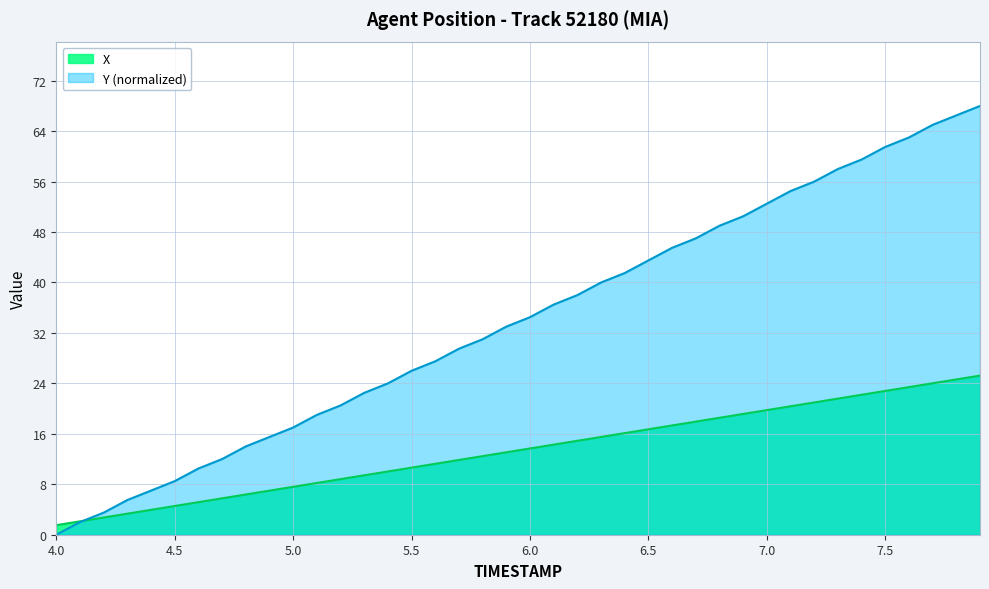

The value of Y at 7.8 is 66.5. True or false?

True